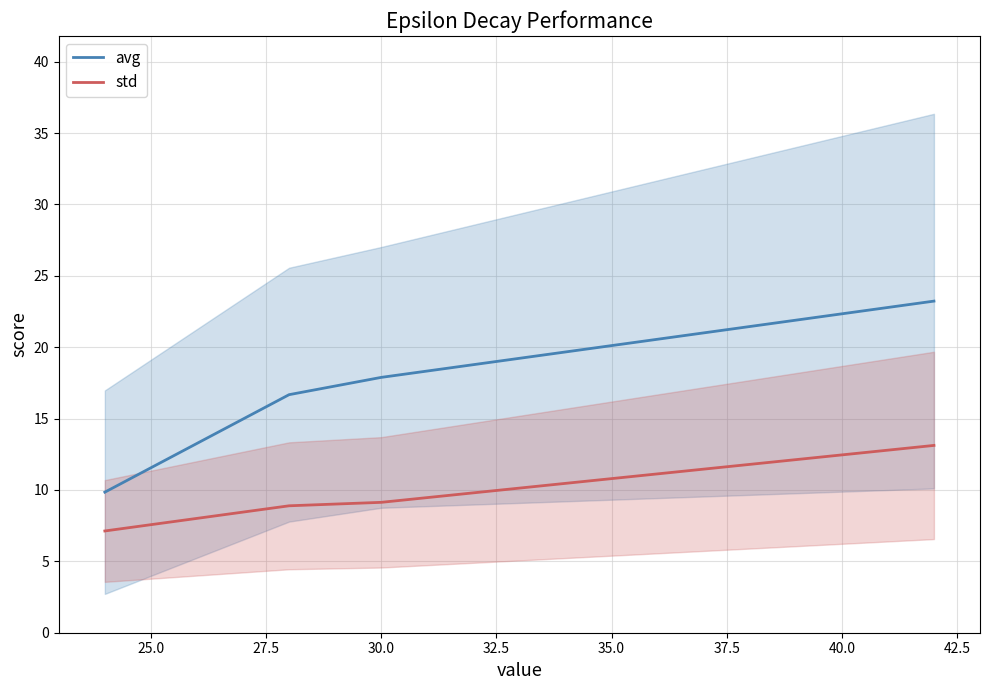

Count the number of categories in the chart.

4